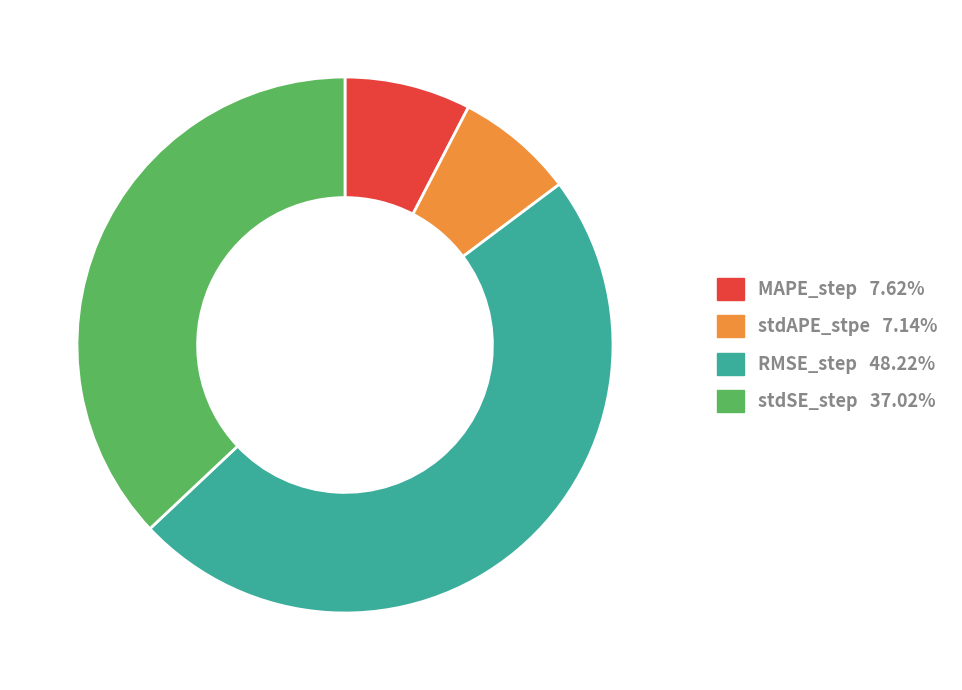

How many segments does this pie chart have?

4